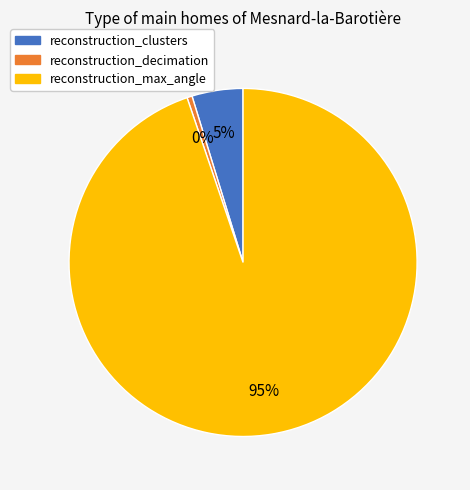

Which category accounts for the majority?

reconstruction_max_angle